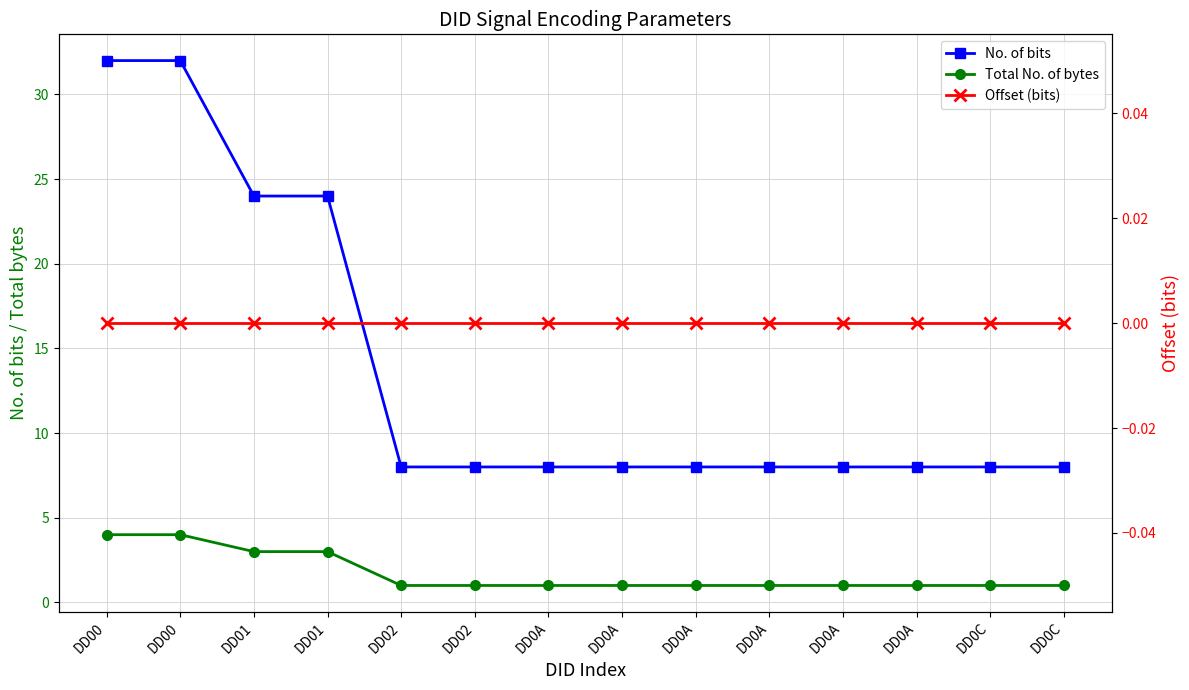

How many categories are shown in the chart?

14